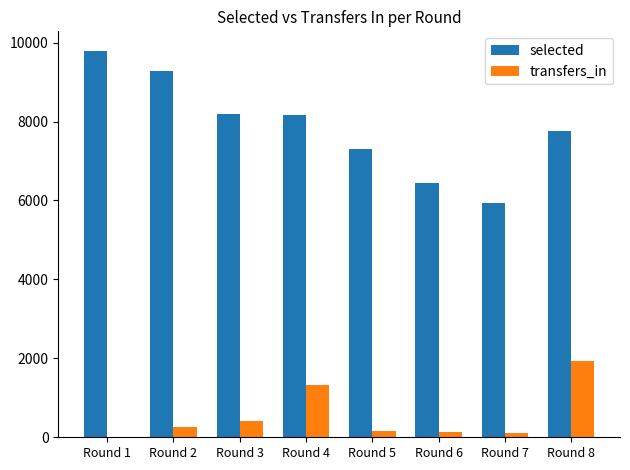

Is the value of selected at Round 7 greater than the value of transfers_in at Round 1?

Yes